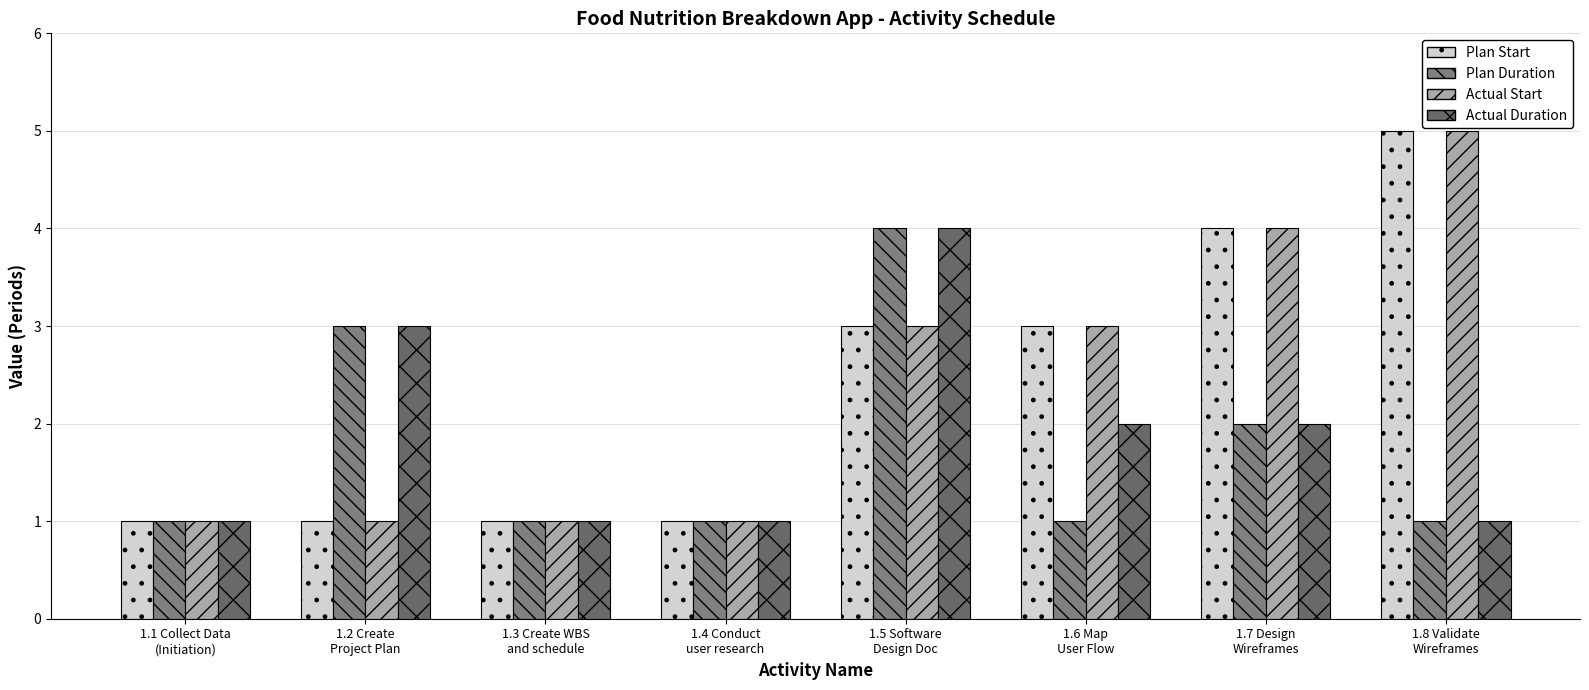

How many data points does each series have?

8